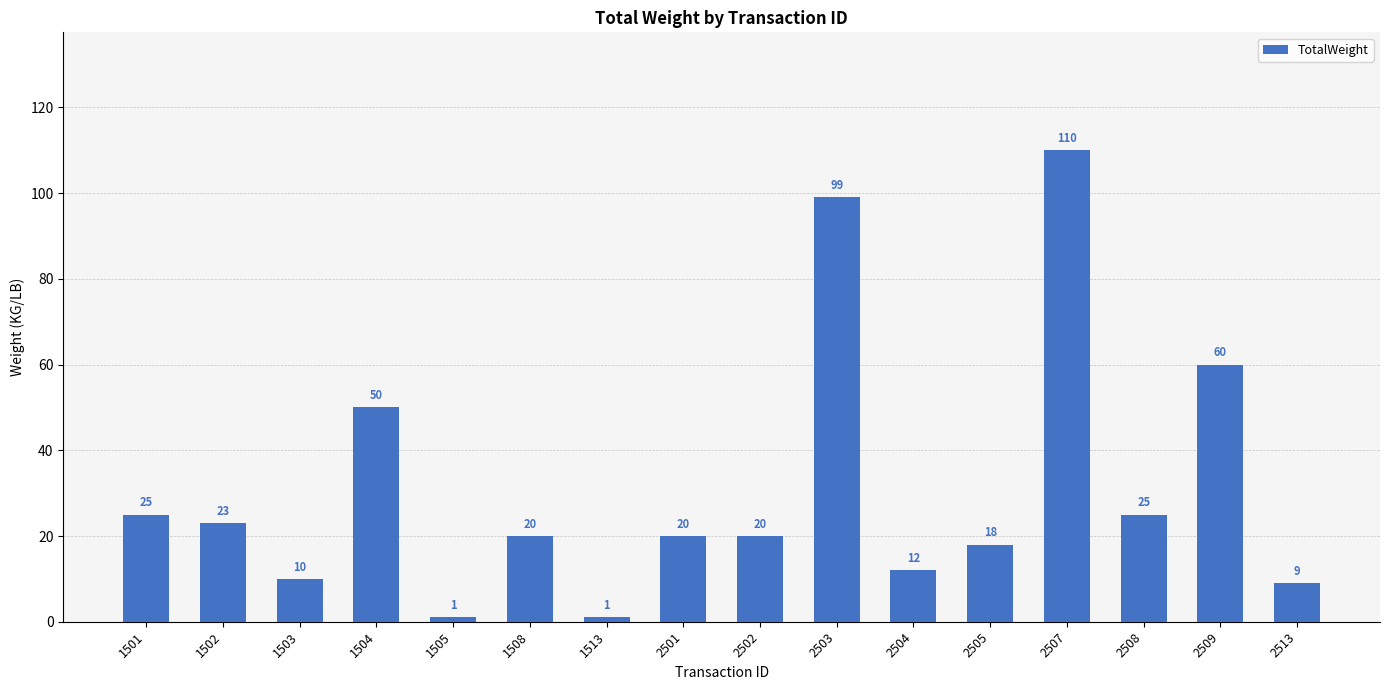

Which category has the highest value across all series?

2507